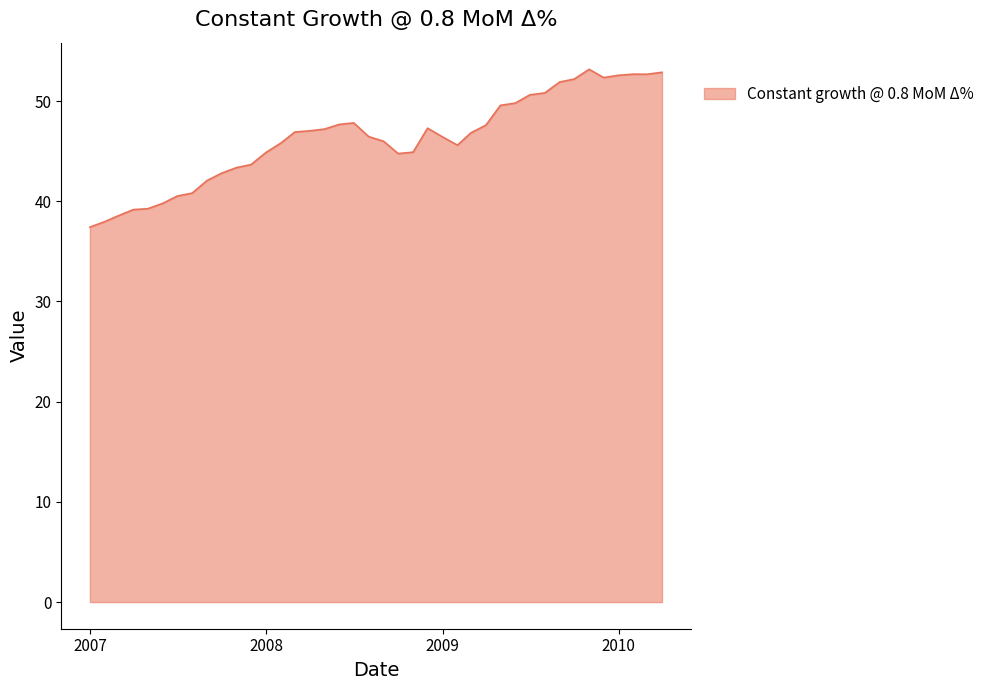

What is the smallest value displayed?

37.4